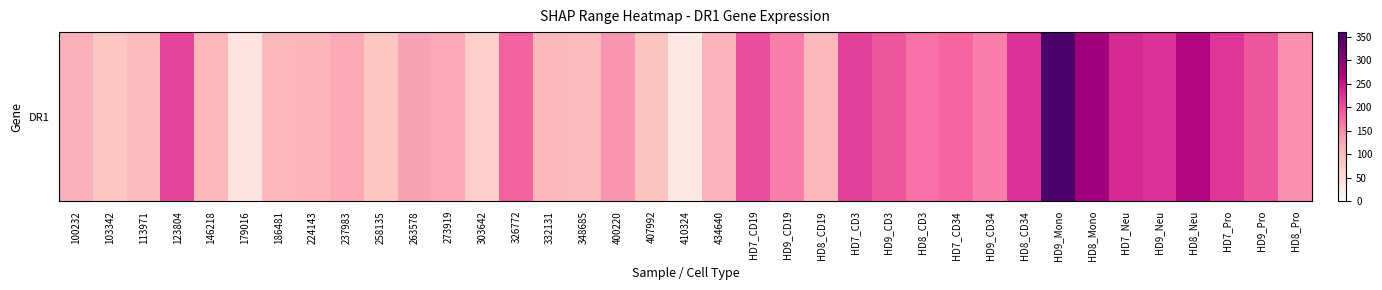

What is the change in value from 263578 to HD7_CD34?

+50.2